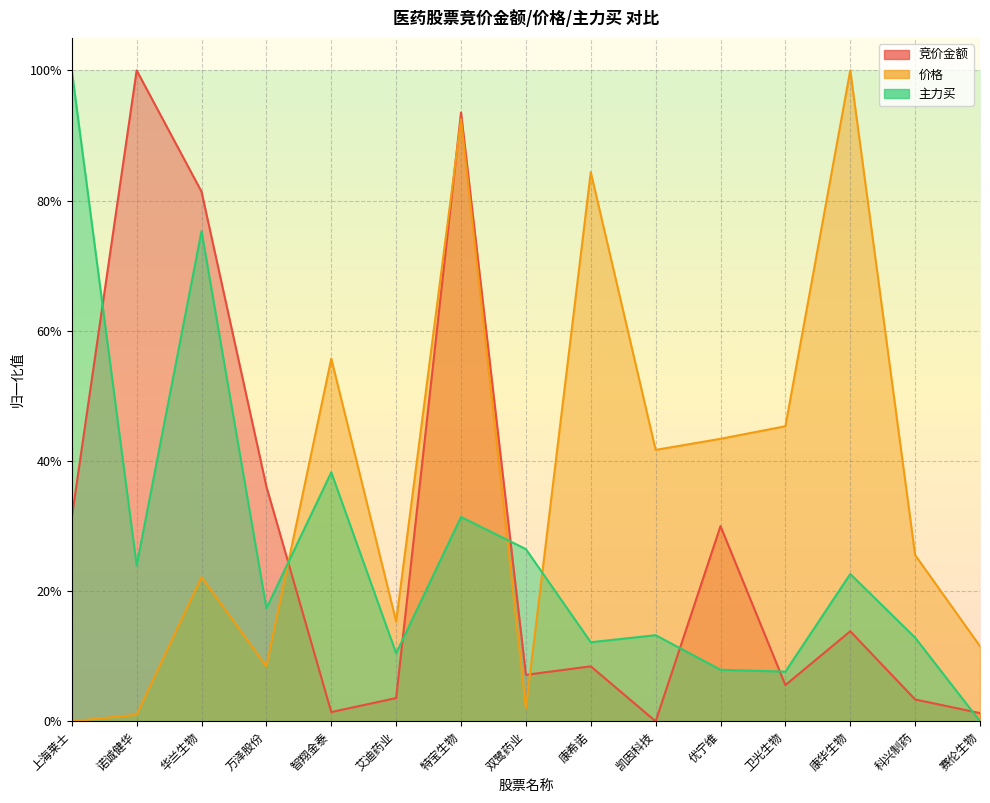

At how many categories does at least one series exceed 0?

15